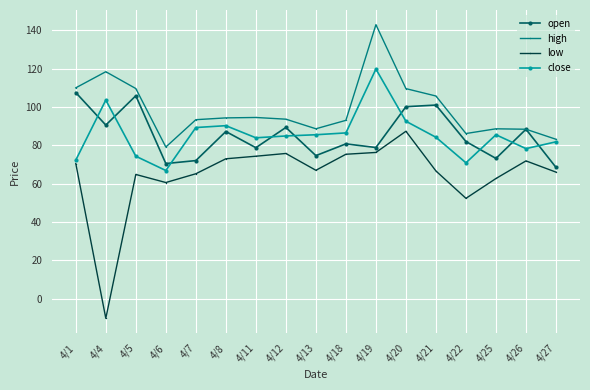

Which category has the lowest value in the open series?

4/27